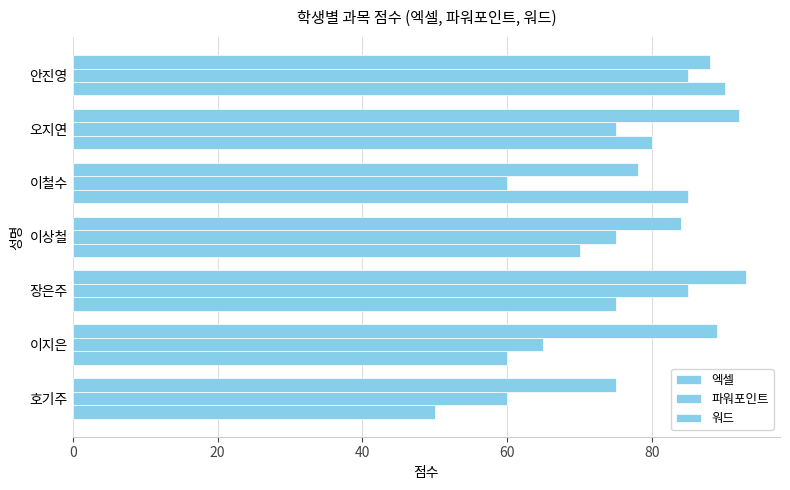

What is the difference between the maximum and second lowest values in the 엑셀 series?

30